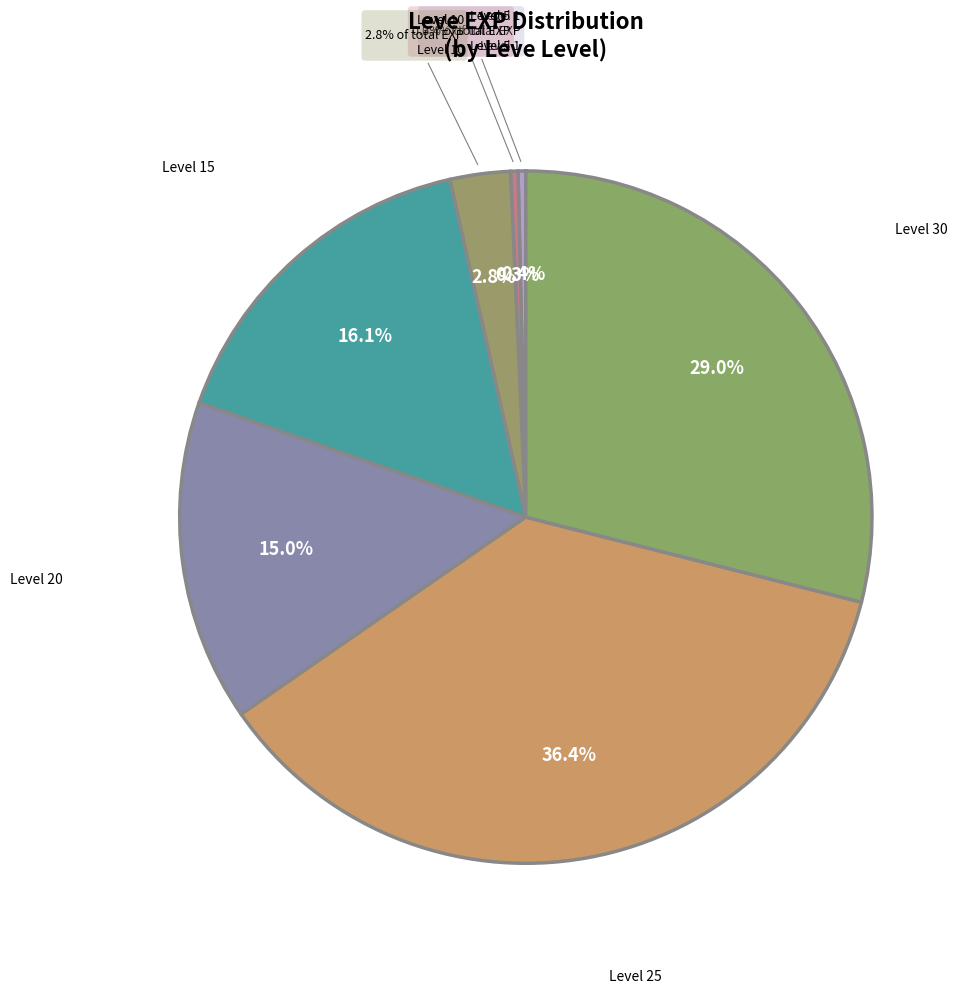

Does Leve Level 5 (Bronze Sollerets) represent more than half of the total?

No